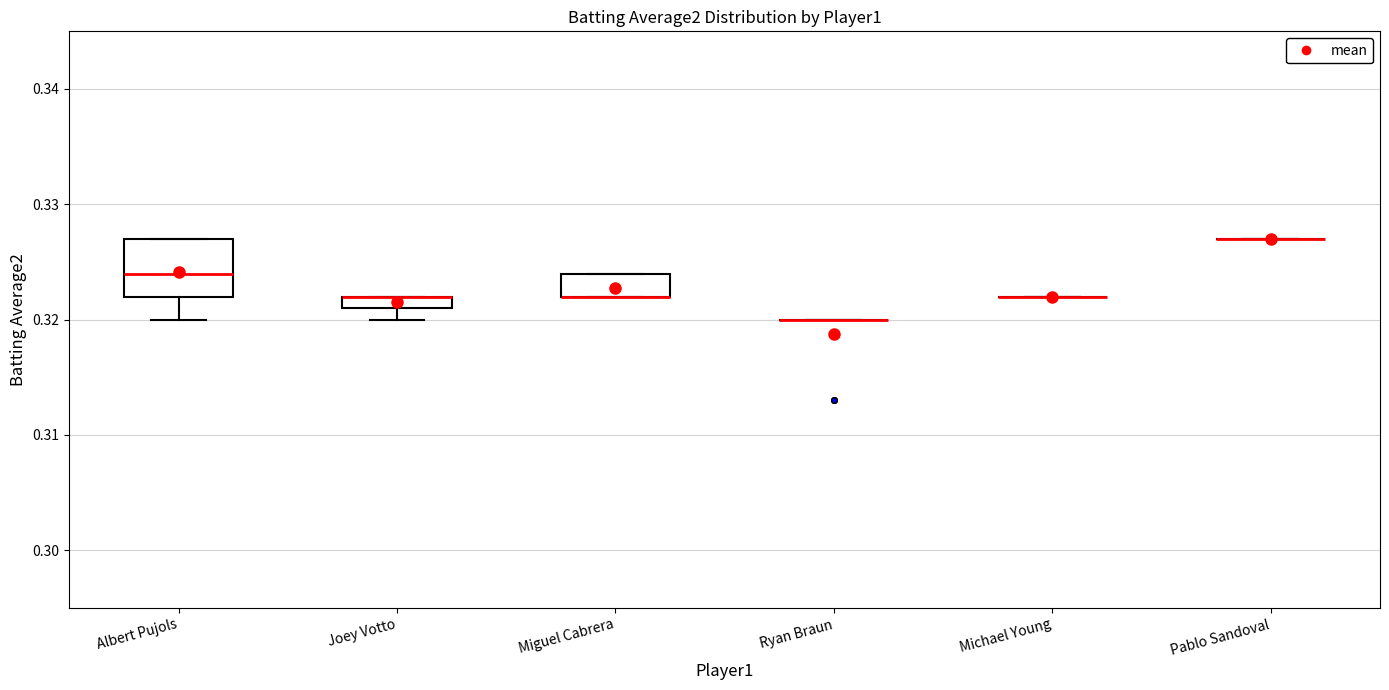

Where is the upper edge of the box for Miguel Cabrera on the y-axis? The values are not printed on the chart, so give them approximately, as read against the axis.

0.324